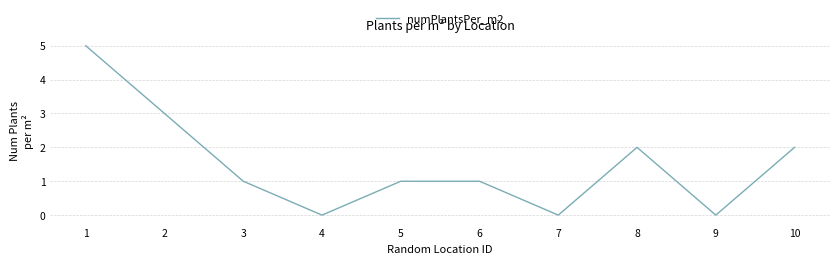

What is the difference between the maximum and minimum values?

5